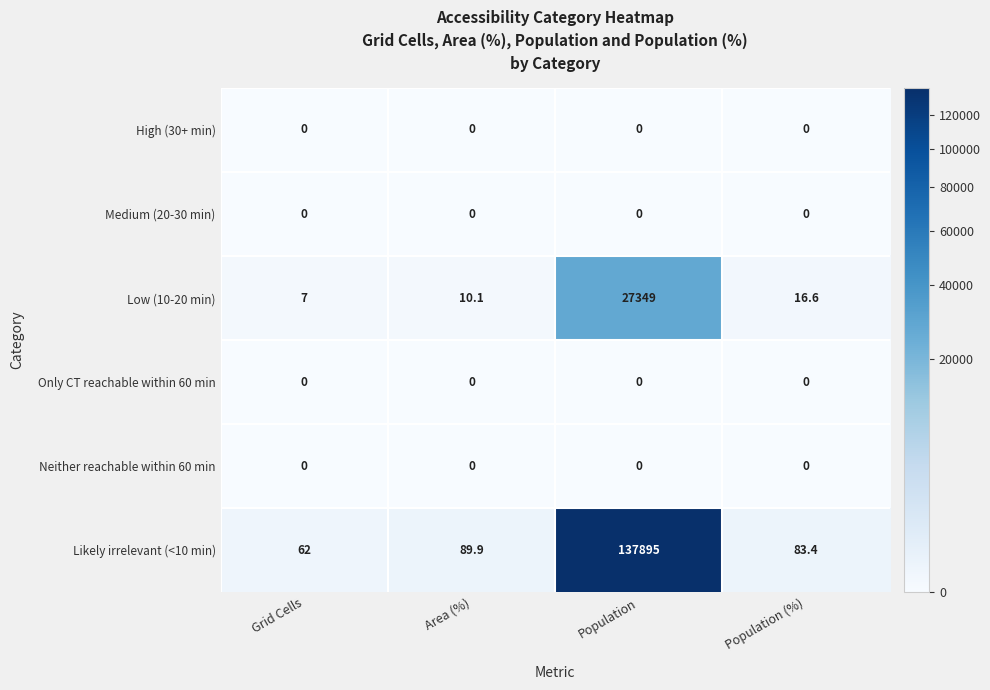

Which series has the largest total across all categories?

Likely irrelevant (<10 min)